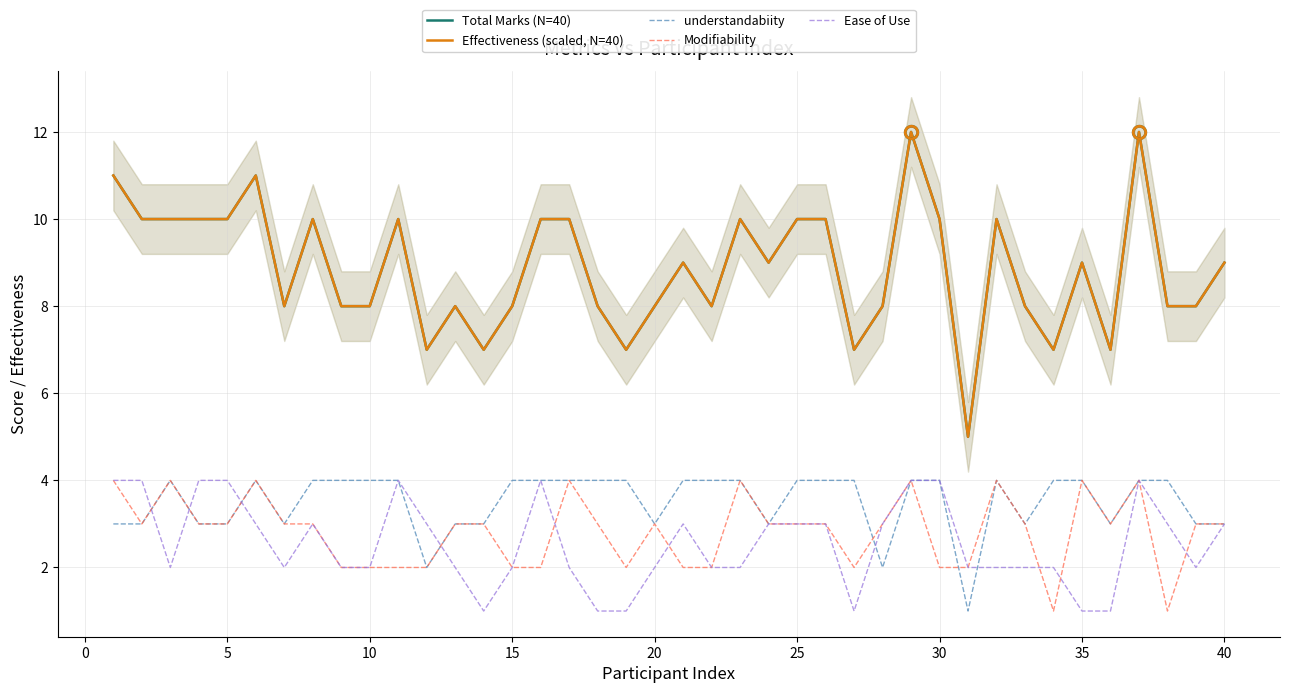

How many interior local valleys does the Effectiveness (scaled, N=40) series have?

10